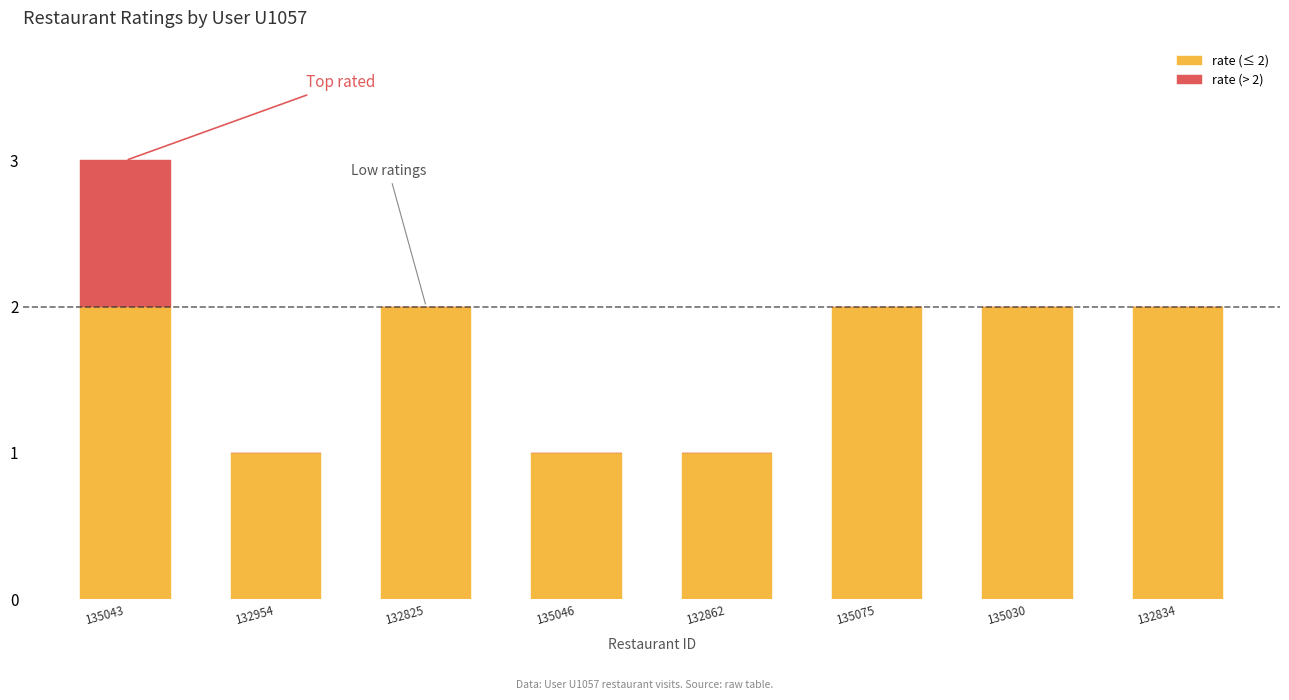

What is the average value of the rate (≤ 2) series?

2